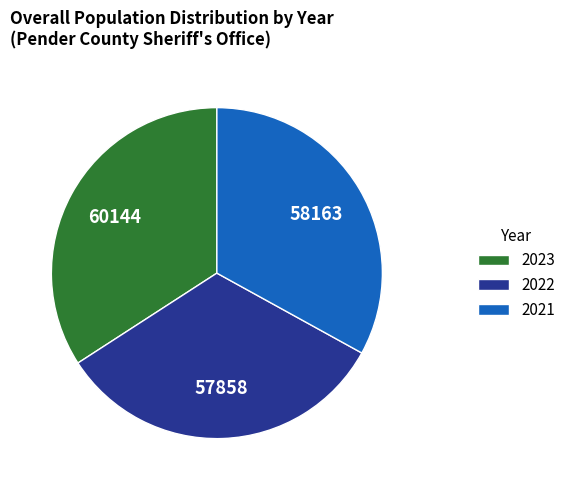

Is it true that 2021 is 33% of the pie?

True